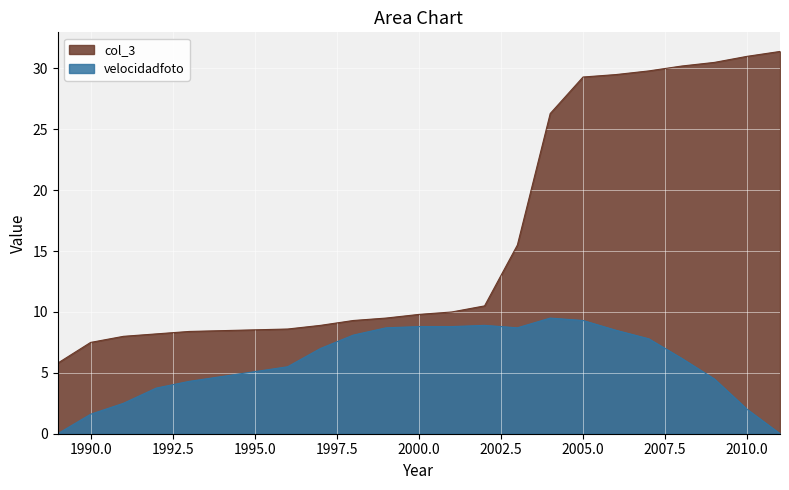

How many data points in col_3 are less than 10?

10